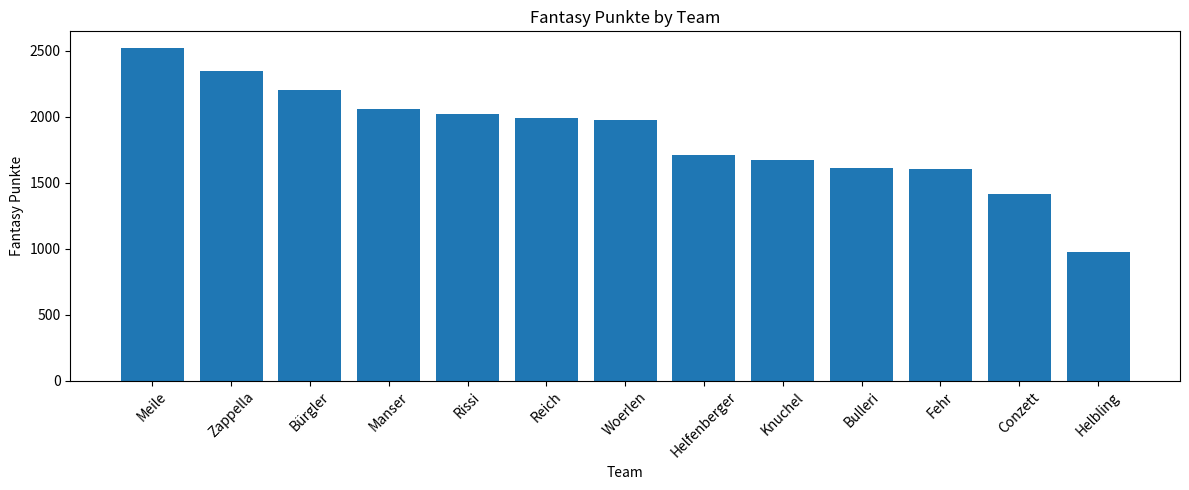

Reading left to right, what are all the values shown in this chart?

2522	2345	2201	2056	2019	1989	1974	1712	1671	1614	1602	1412	975